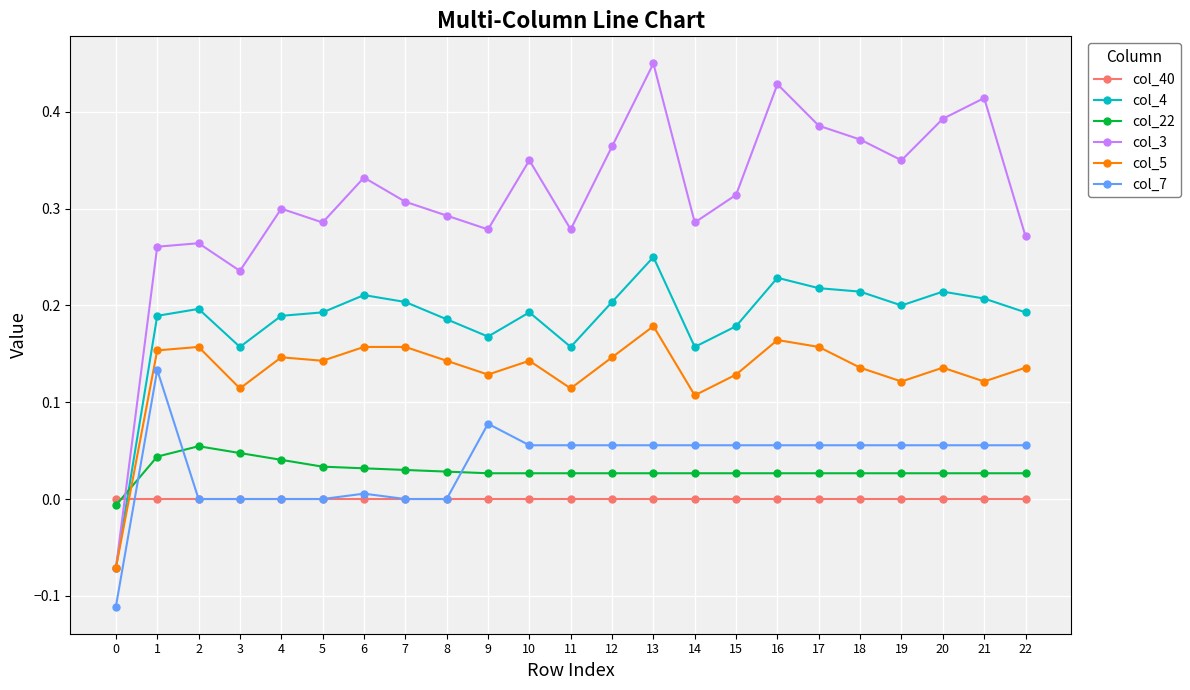

True or false: col_5 and col_7 intersect in this chart.

False